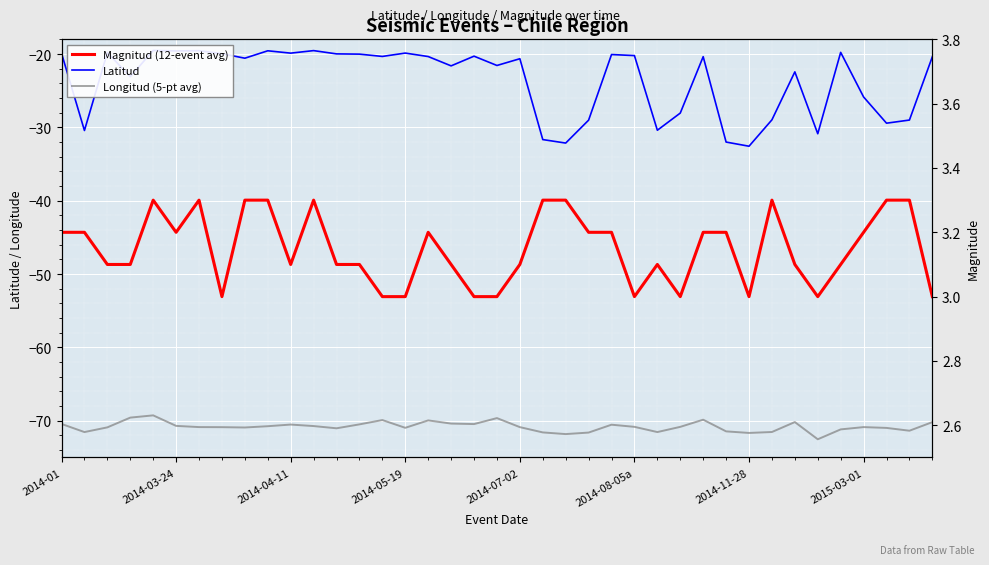

What is the value of the Latitud point at the 21st from the left?

-20.6